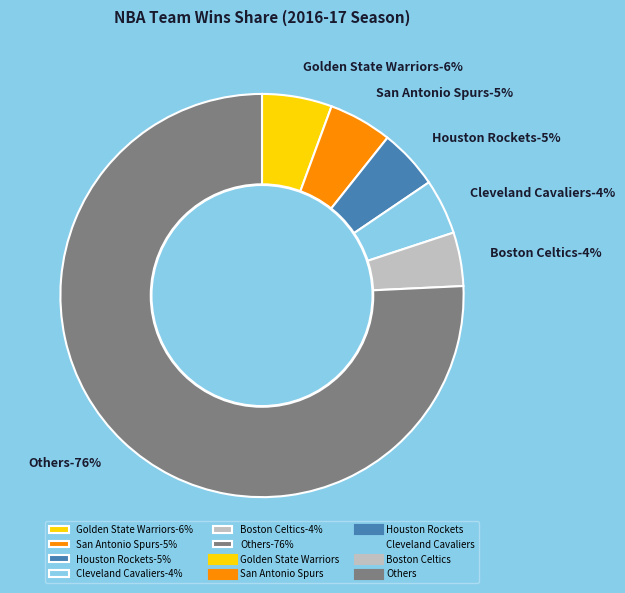

The Houston Rockets slice represents 1% of the pie. True or false?

False